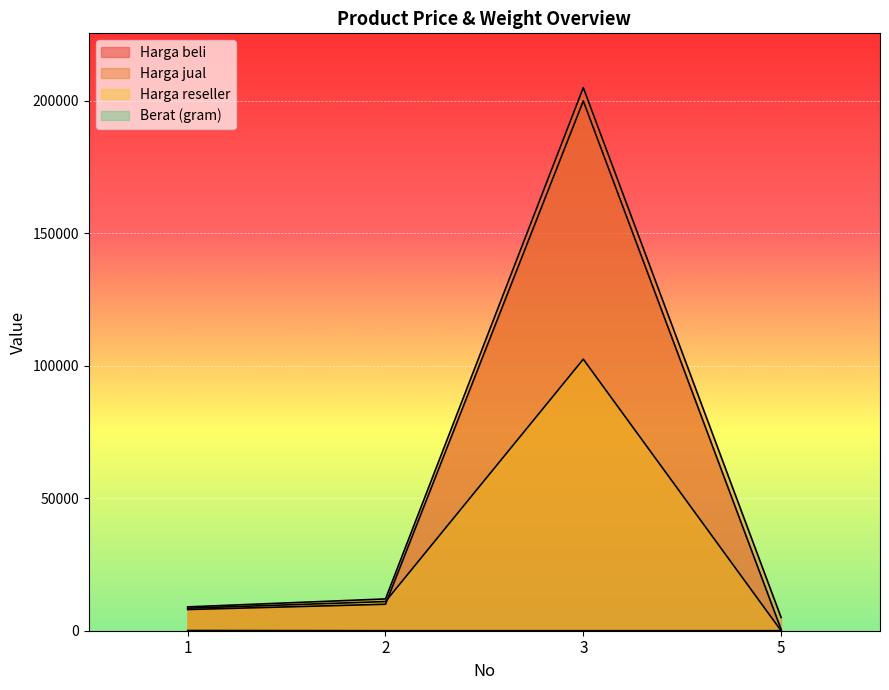

What is the sum of the Harga jual values at 2 and 5?

17000